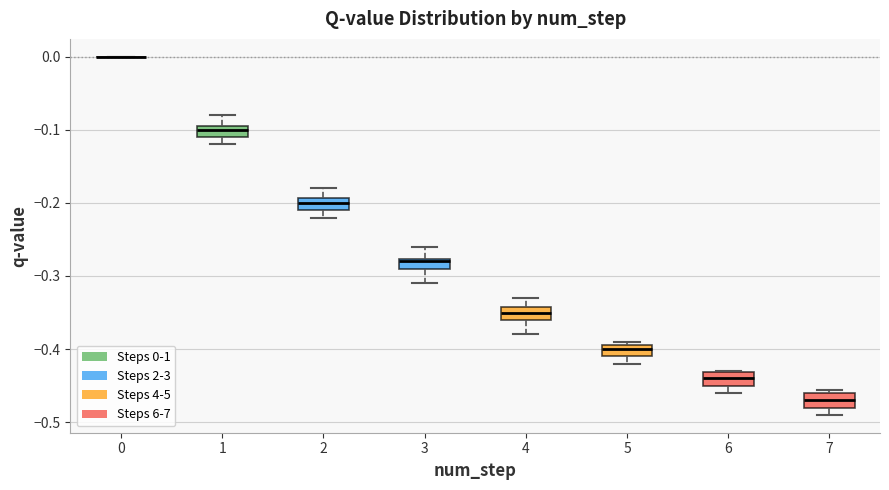

Where is the upper edge of the box at x = 1 on the y-axis? The values are not printed on the chart, so give them approximately, as read against the axis.

-0.09